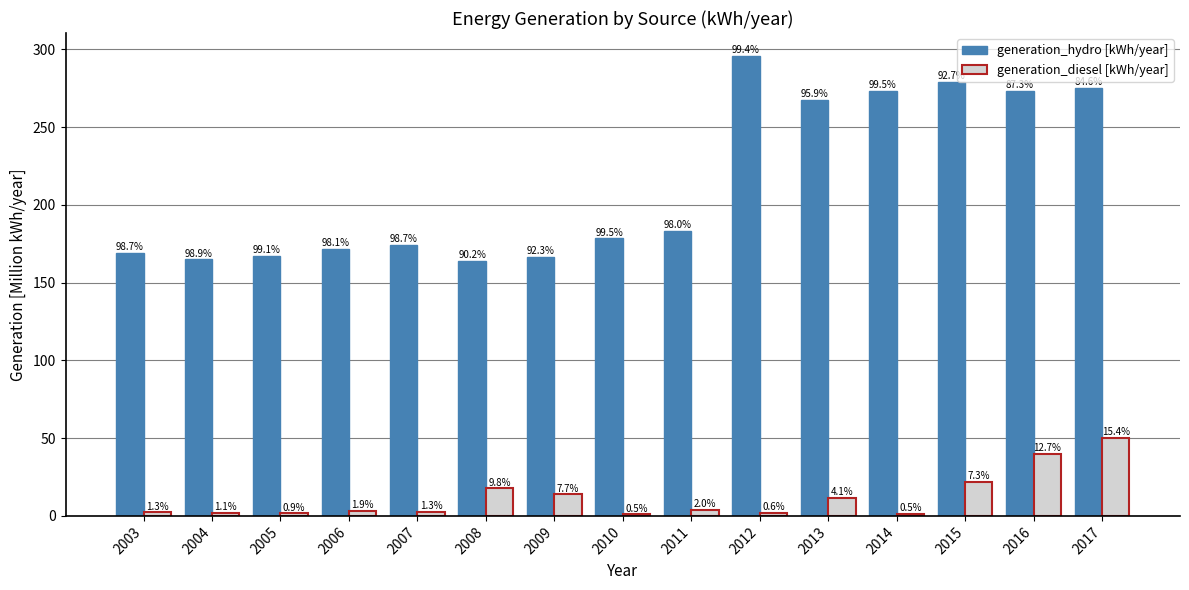

At which category is the sum across all series the highest?

2017